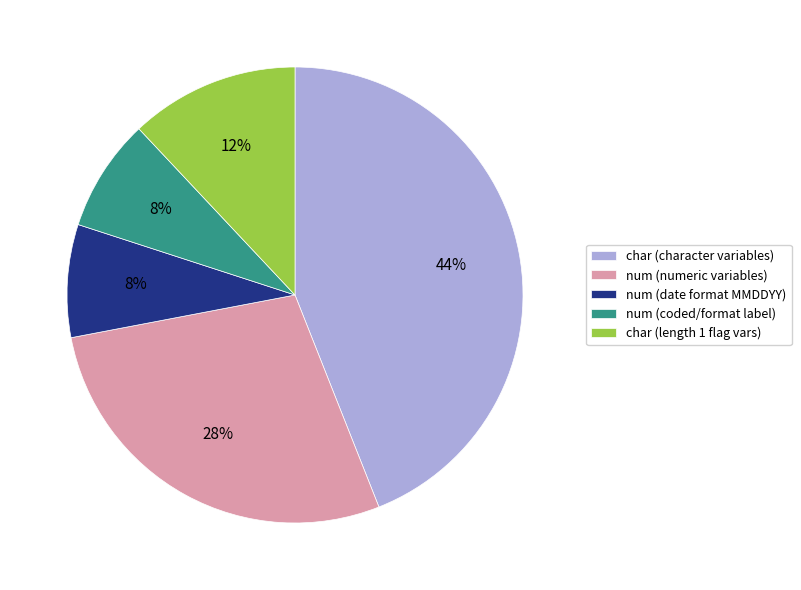

What percentage is the char (length 1 flag vars) slice, to the nearest percent?

12%